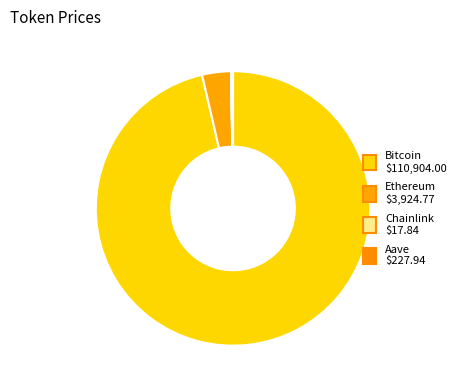

Which has a higher value, Bitcoin or Ethereum?

Bitcoin